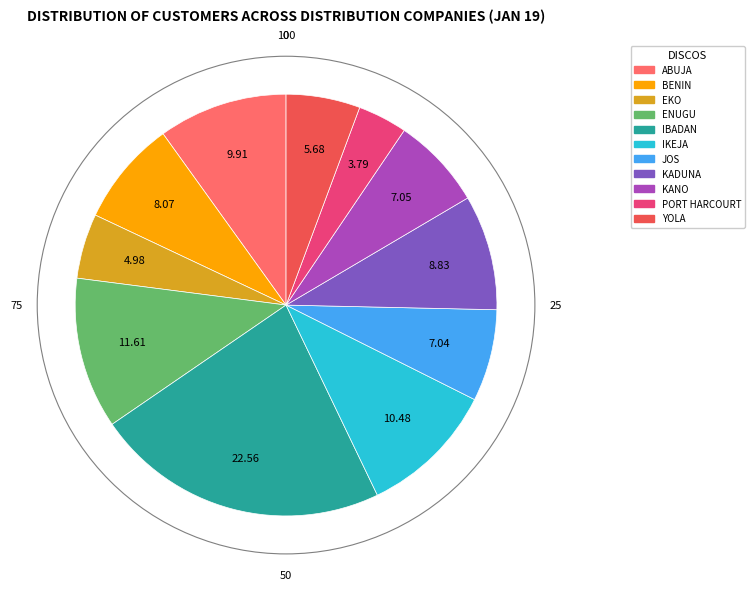

Combined, do BENIN and KANO account for over 50%?

No